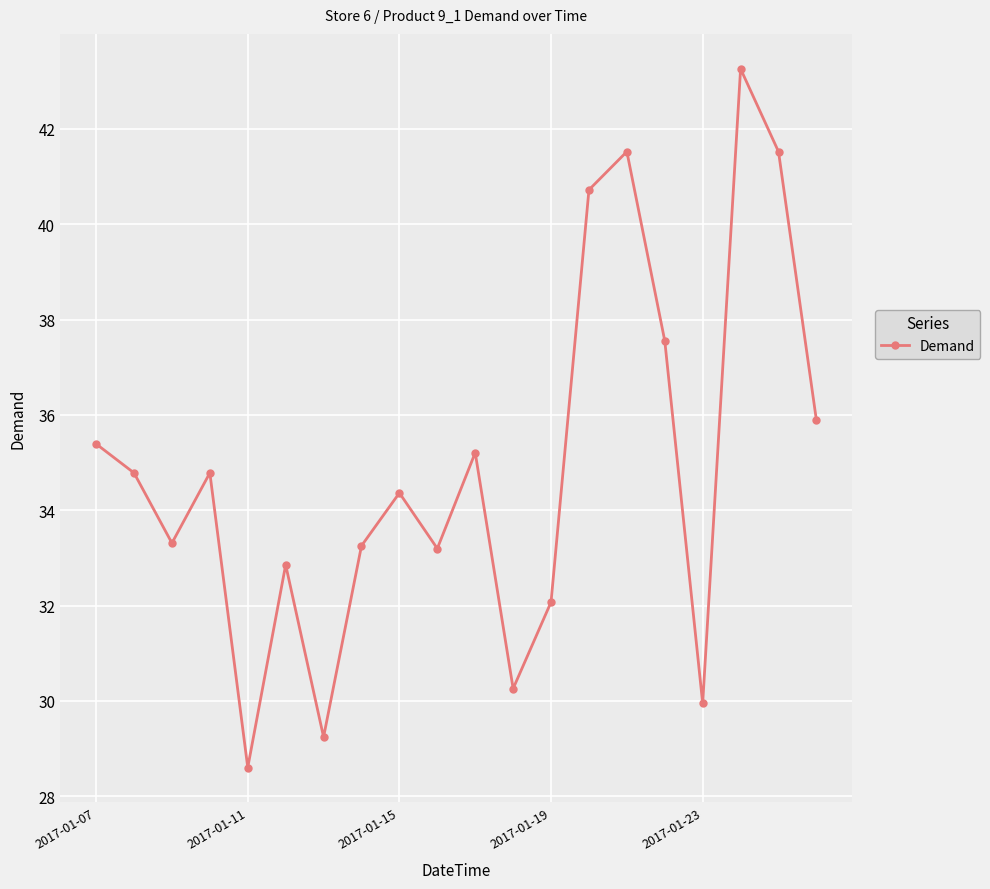

What is the maximum value shown in the chart?

43.3